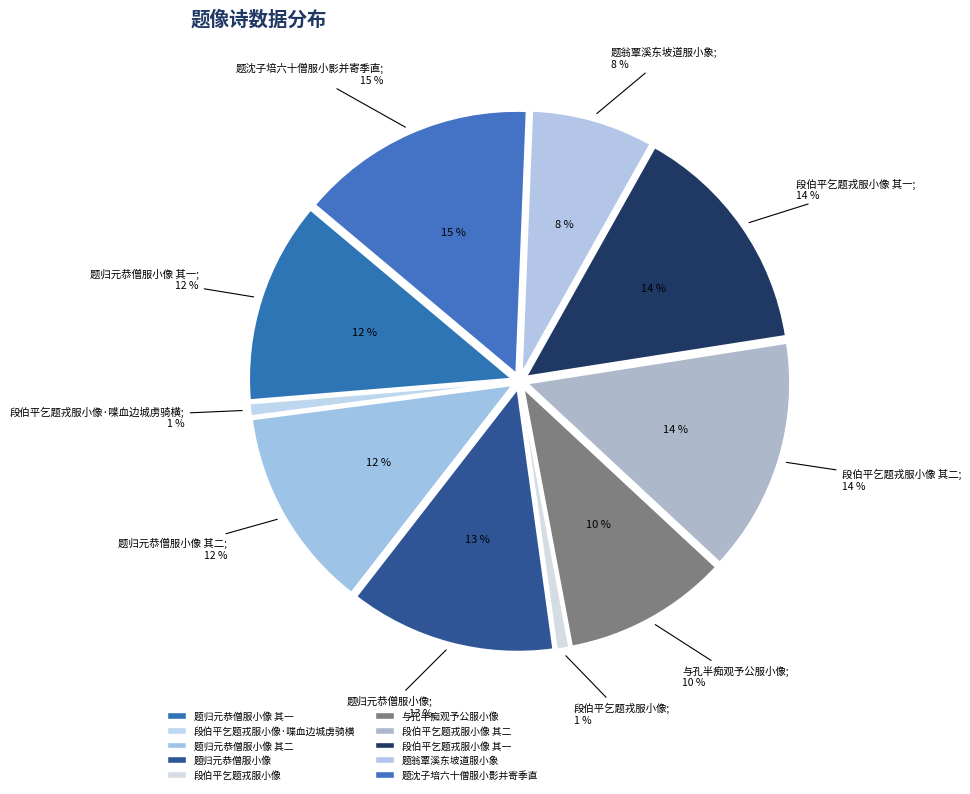

To the nearest percent, what is the difference between the 与孔半痴观予公服小像 and 段伯平乞题戎服小像·喋血边城虏骑横 slice percentages?

9%